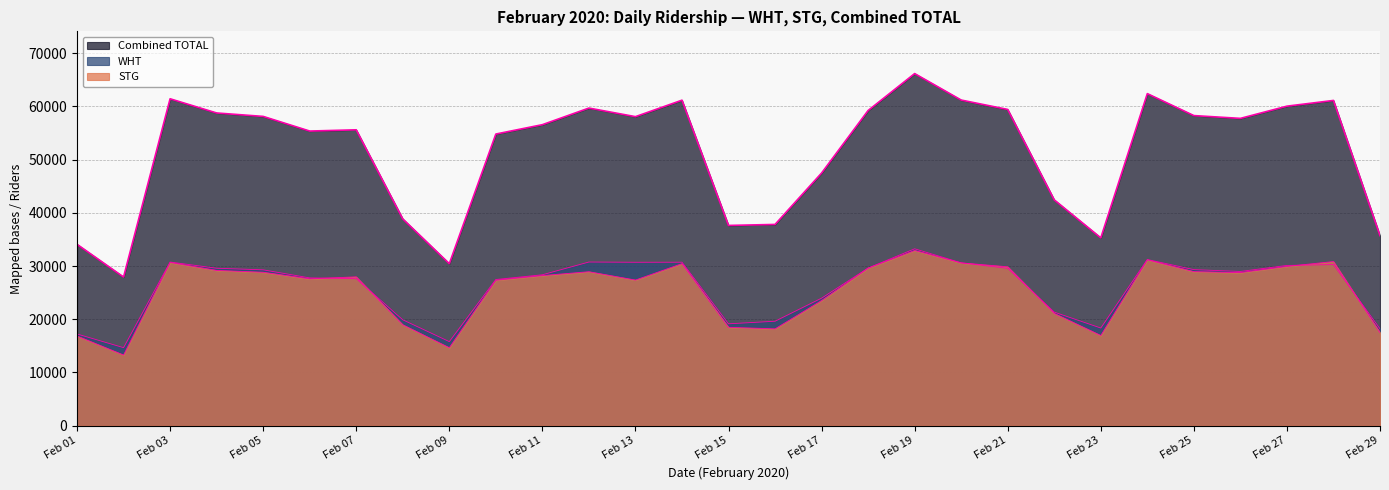

Where does the WHT series first go above 28981?

Feb 03